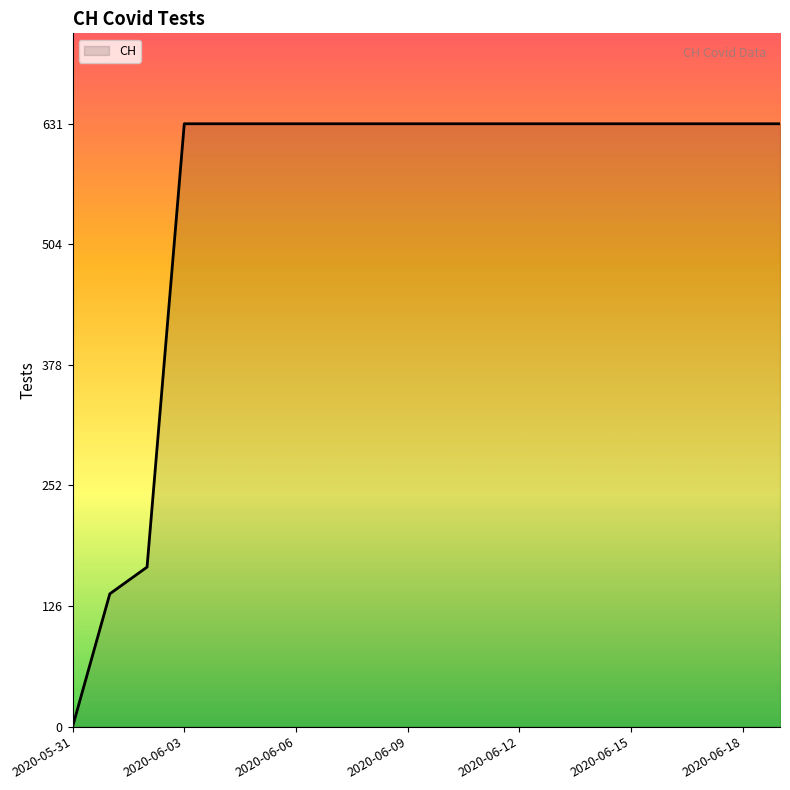

What is the difference between the maximum and minimum values?

631